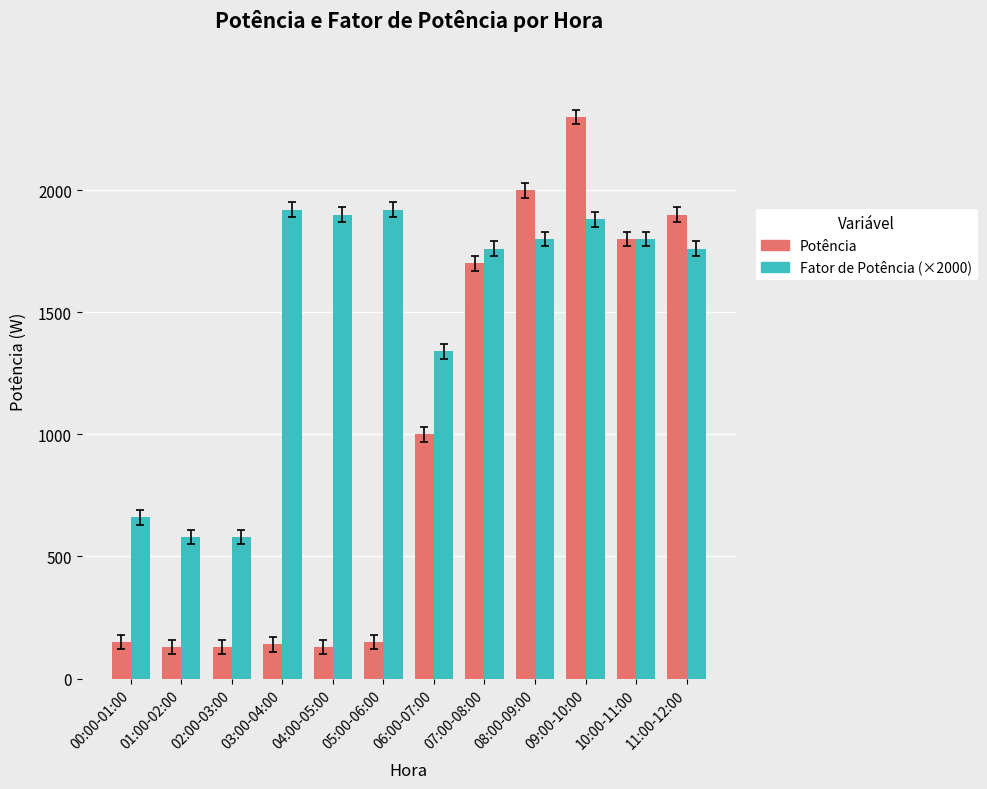

The value of Potência at 07:00-08:00 is 3043. True or false?

False